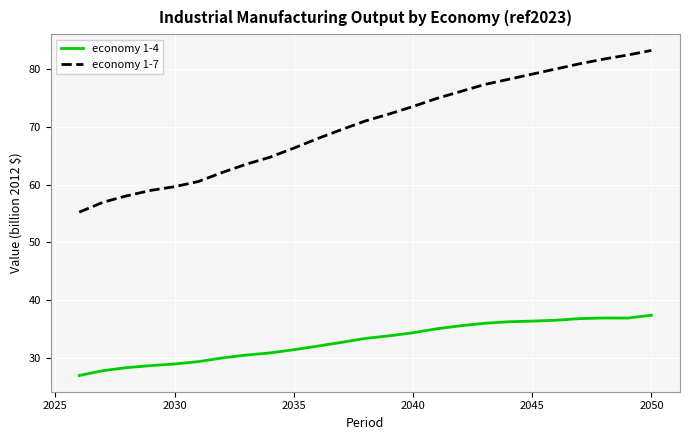

What is the maximum value for economy 1-7?

83.2